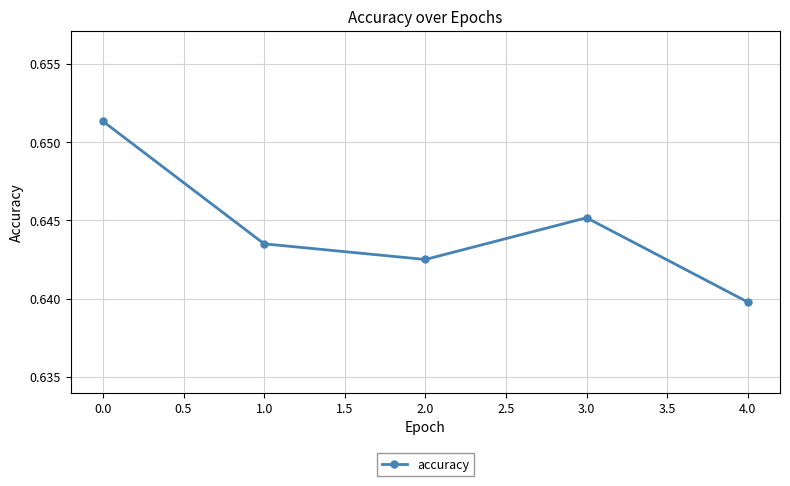

How many data points does each series have?

5